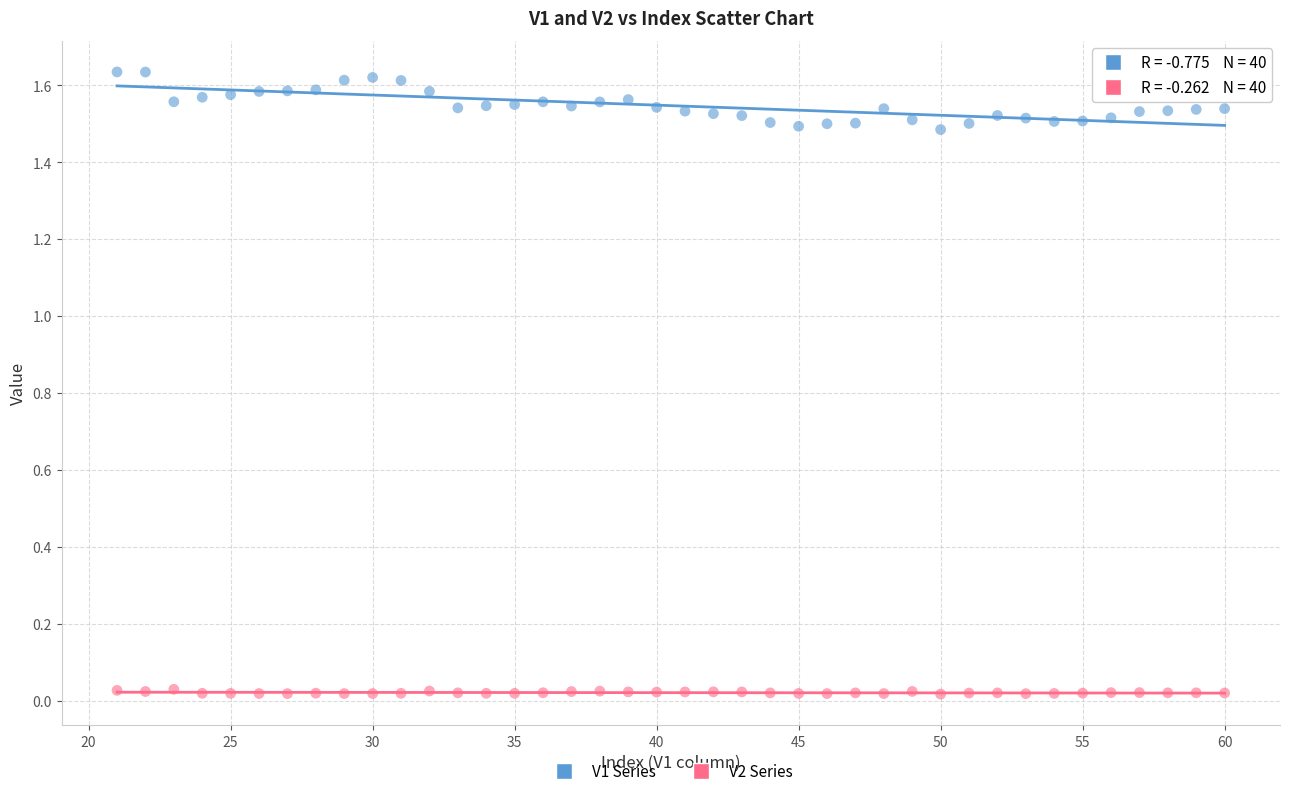

What is the X range (max minus min) for the scatter plot?

39.0